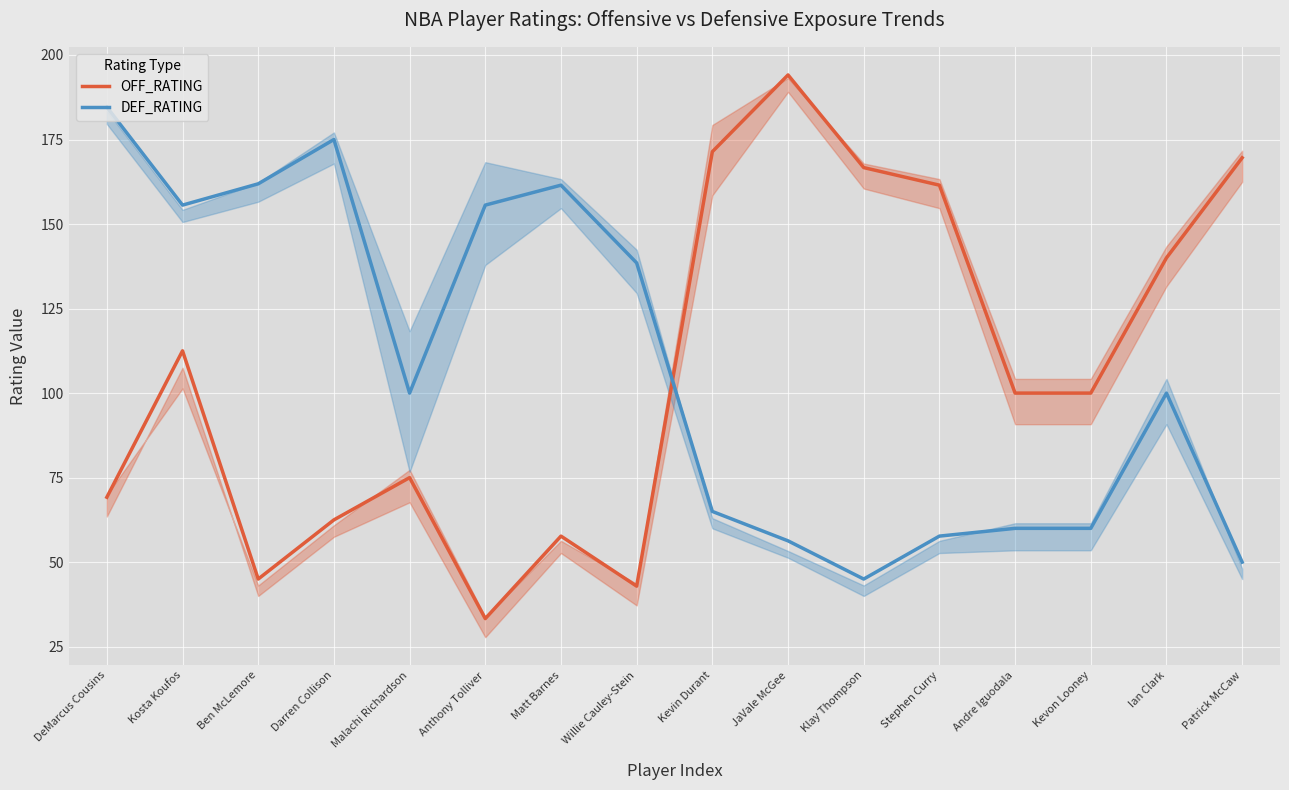

Which series has the largest total across all categories?

DEF_RATING